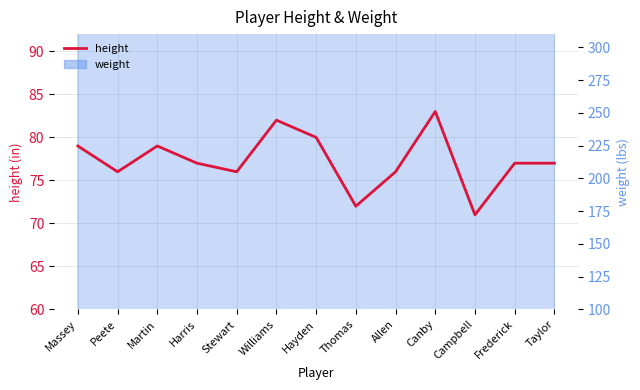

Reading left to right, transcribe all the data shown in this chart.

79	76	79	77	76	82	80	72	76	83	71	77	77